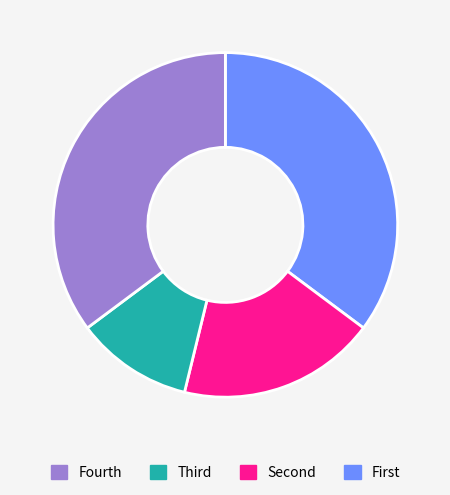

Does any single category account for the majority?

No